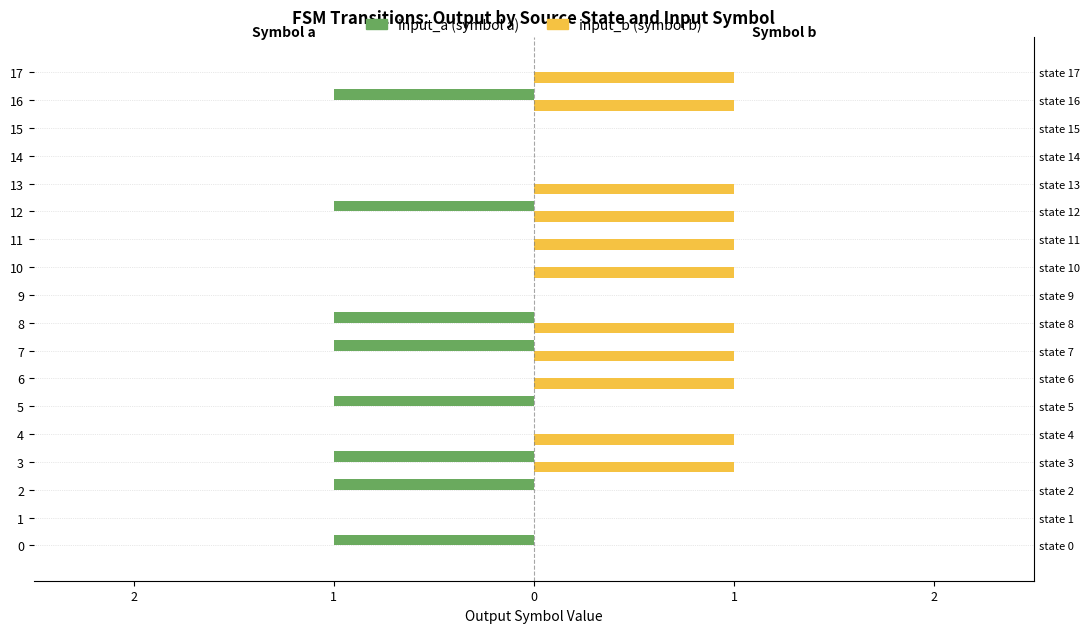

Reading left to right, extract all data points from this chart.

input_a (symbol a): -1	0	-1	-1	0	-1	0	-1	-1	0	0	0	-1	0	0	0	-1	0
input_b (symbol b): 0	0	0	1	1	0	1	1	1	0	1	1	1	1	0	0	1	1